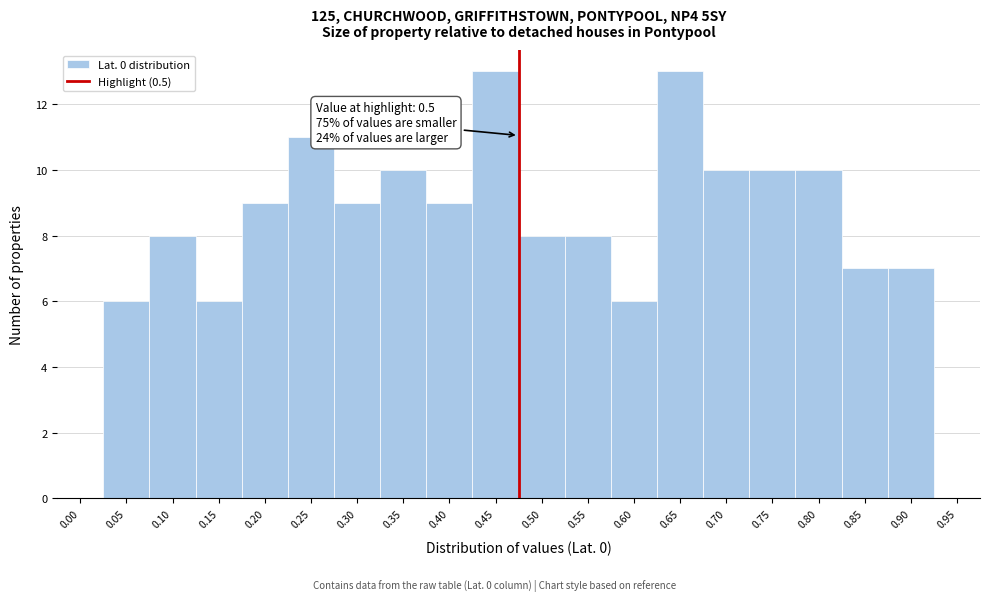

Reading left to right, what are all the values shown in this chart?

0.00=0	0.05=6	0.10=8	0.15=6	0.20=9	0.25=11	0.30=9	0.35=10	0.40=9	0.45=13	0.50=8	0.55=8	0.60=6	0.65=13	0.70=10	0.75=10	0.80=10	0.85=7	0.90=7	0.95=0